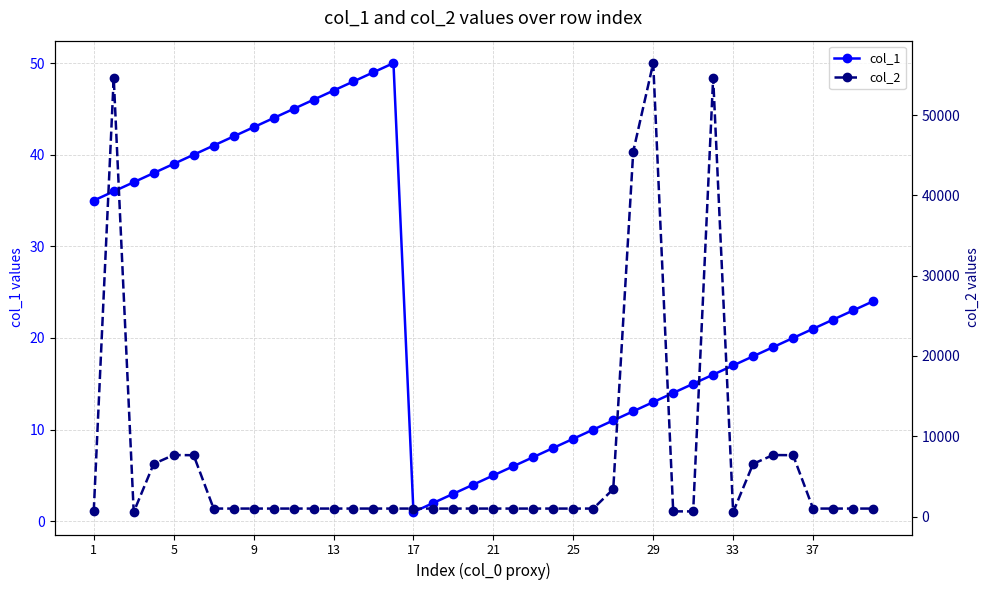

What is the difference between the maximum and second lowest values in the col_2 series?

55898